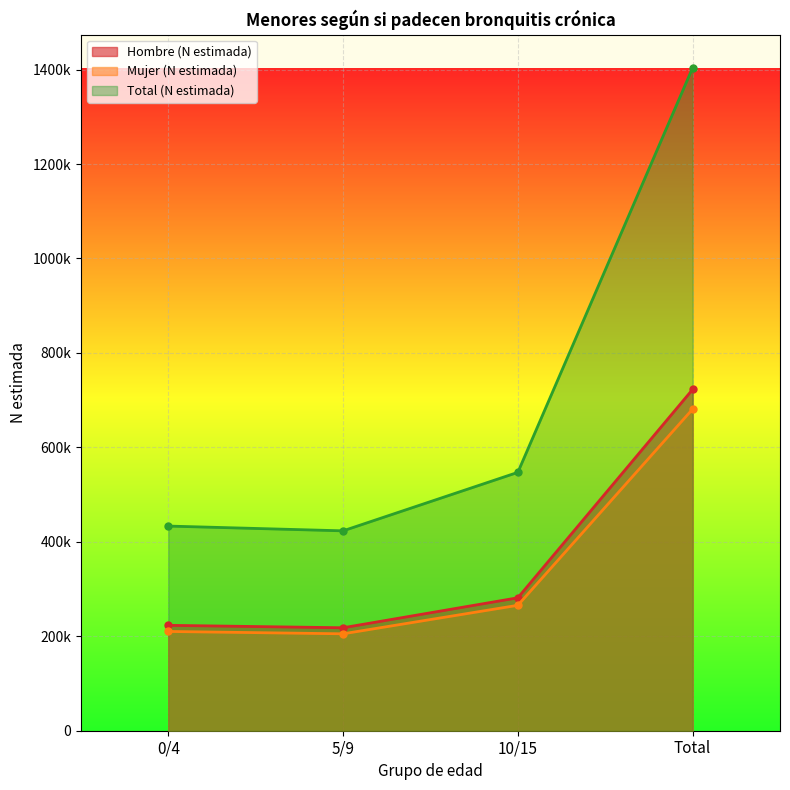

Which series has the largest total across all categories?

Total (N estimada)